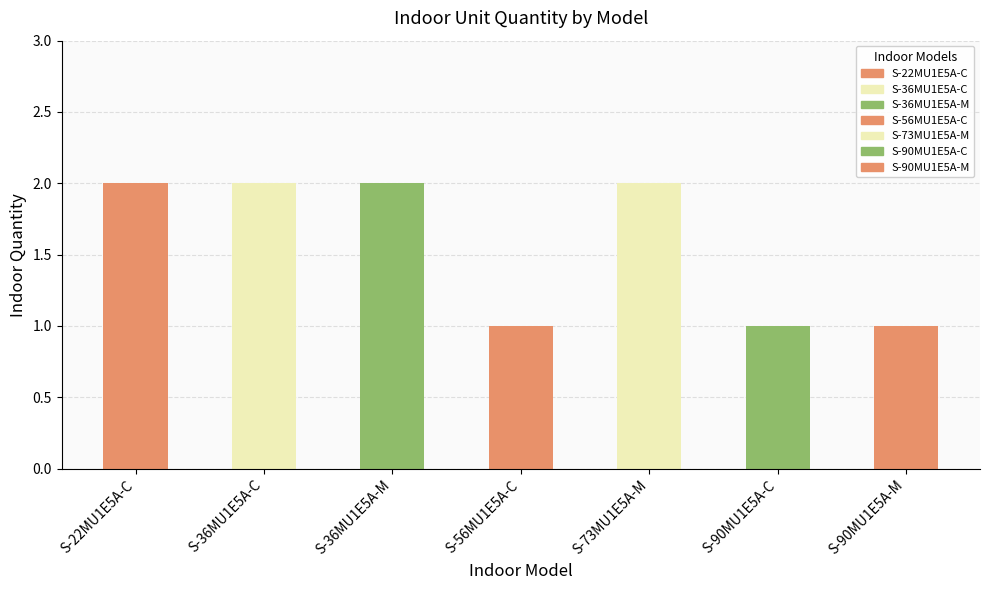

Approximately how many times larger is the value at S-73MU1E5A-M compared to S-36MU1E5A-C?

1.0